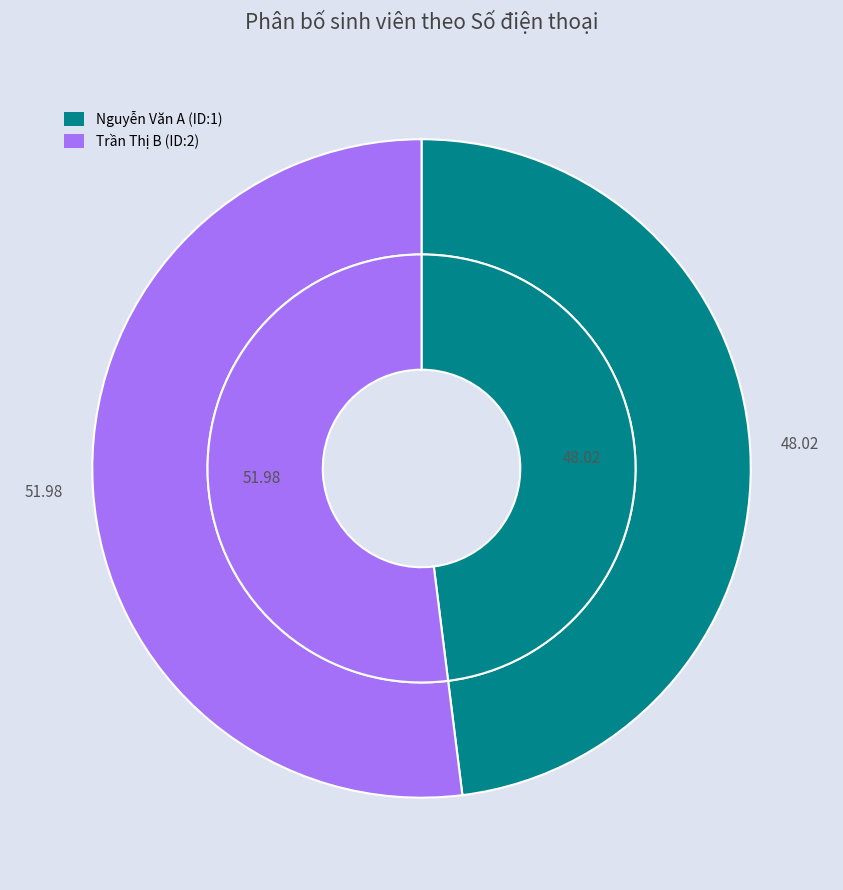

How many slices are in this pie chart?

2